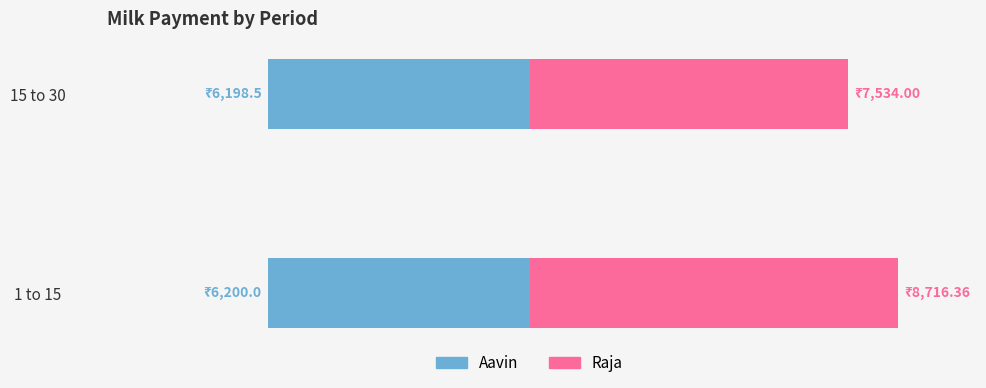

How many series are shown in this chart?

2